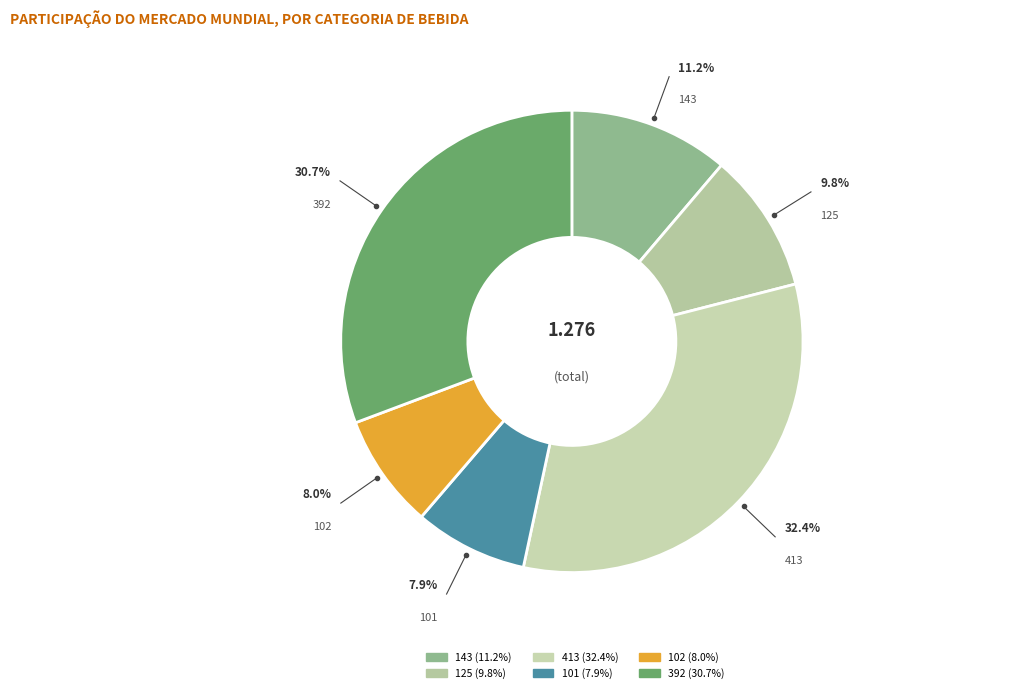

To the nearest percent, what portion does 143 represent?

11%